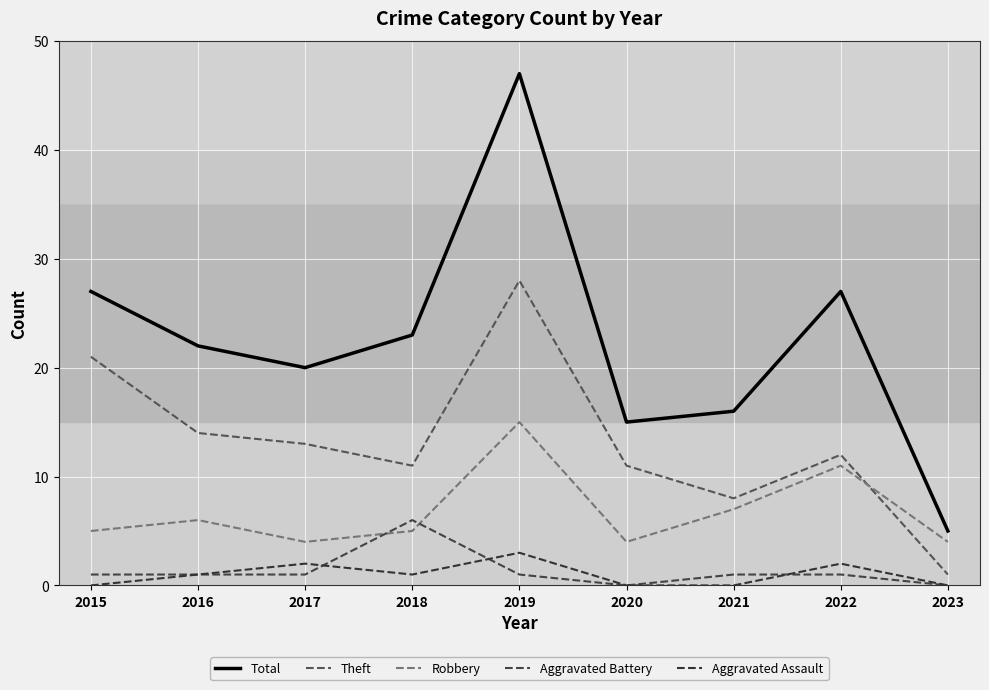

Reading right to left, extract all data points from this chart.

Total: 5	27	16	15	47	23	20	22	27
Theft: 1	12	8	11	28	11	13	14	21
Robbery: 4	11	7	4	15	5	4	6	5
Aggravated Battery: 0	1	1	0	1	6	1	1	1
Aggravated Assault: 0	2	0	0	3	1	2	1	0